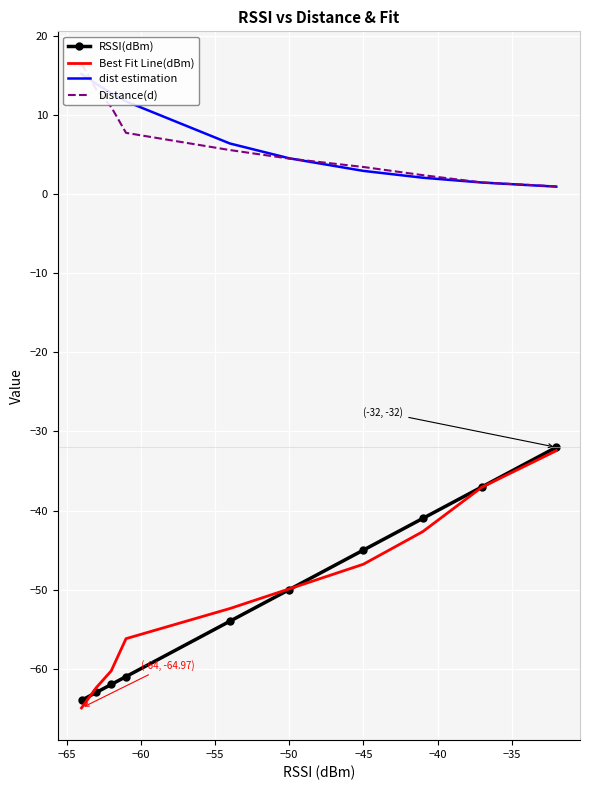

Between −55 and −65, which is larger?

−65